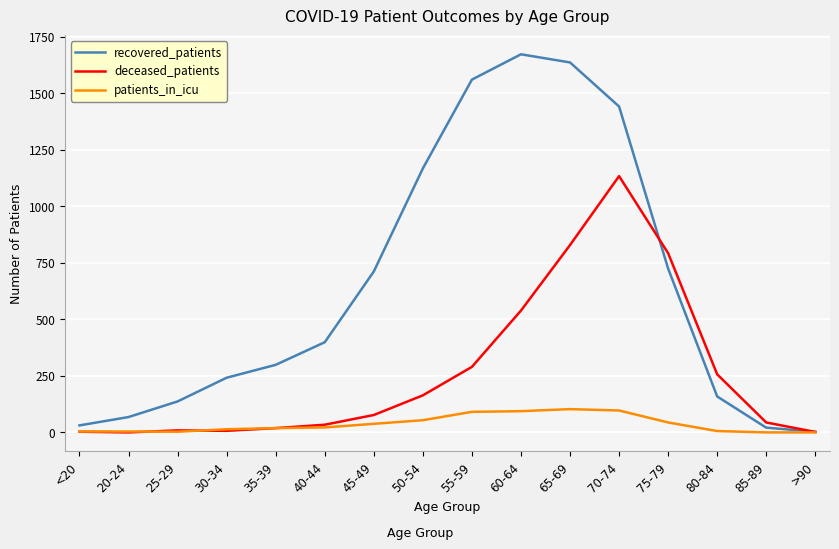

What is the maximum value for deceased_patients?

1134